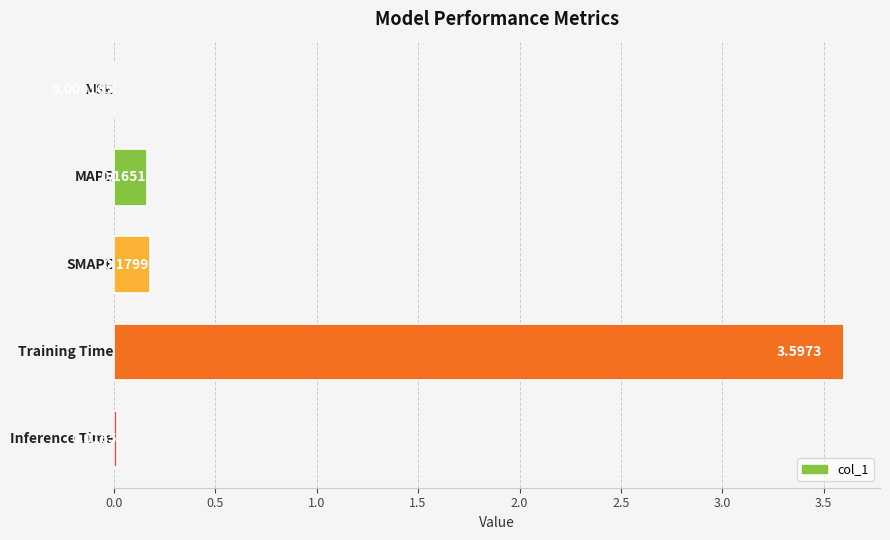

What is the sum of all values?

4.0